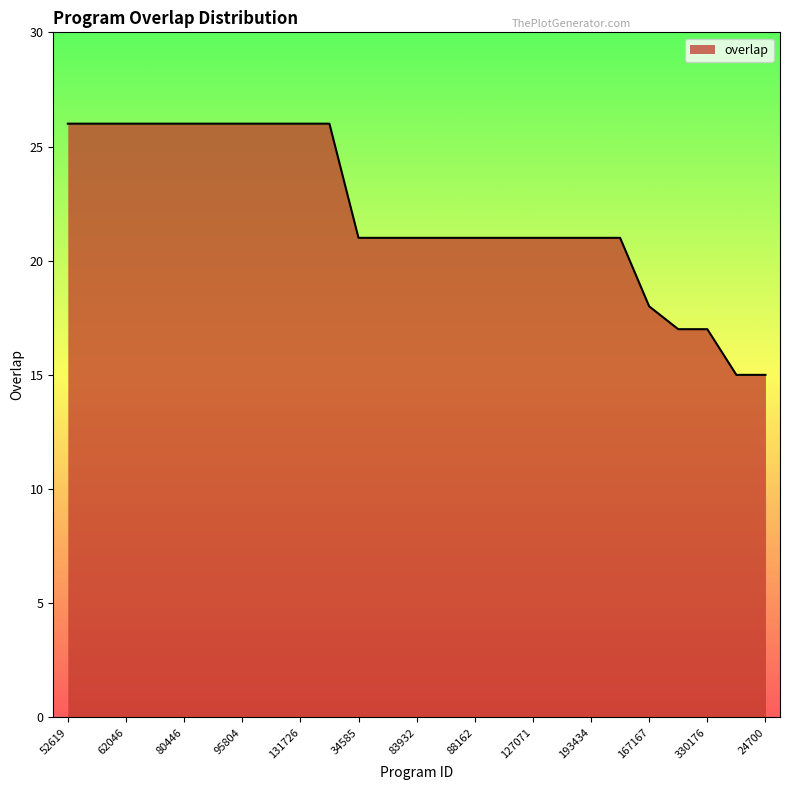

What is the maximum value shown in the chart?

26